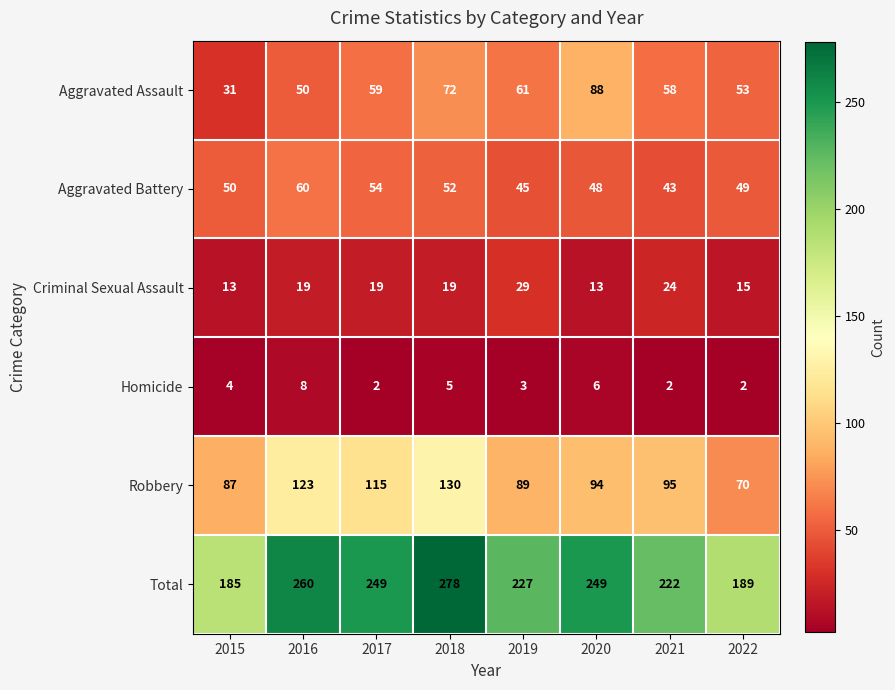

Rank the series at 2018 from lowest to highest value.

Homicide, Criminal Sexual Assault, Aggravated Battery, Aggravated Assault, Robbery, Total